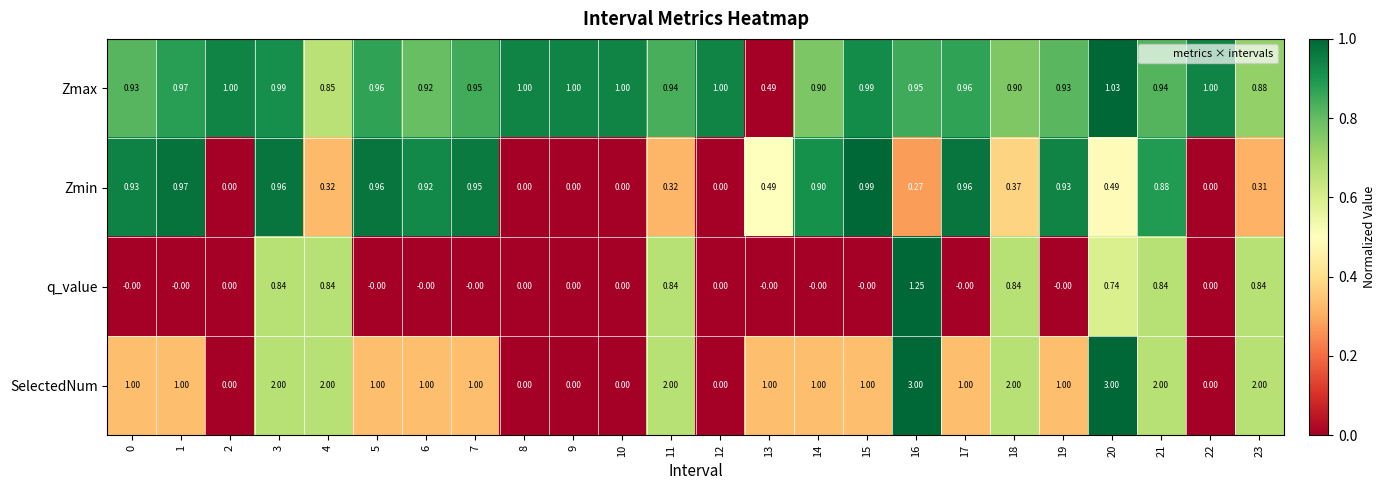

How many data points does each series have?

24